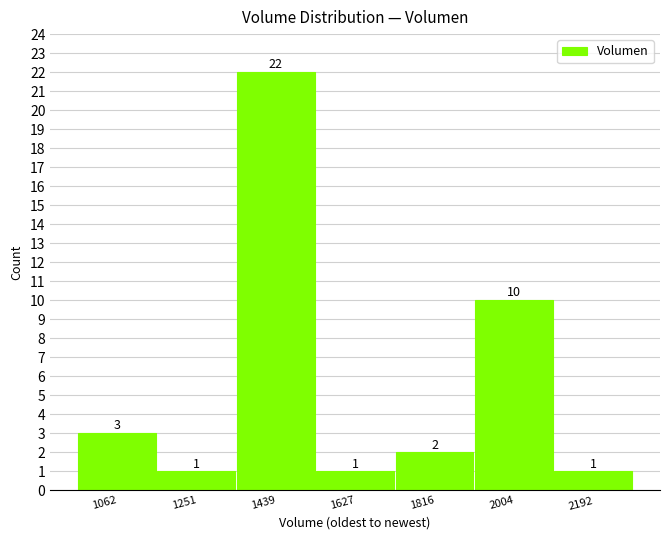

Reading left to right, list all the values displayed in this chart.

3	1	22	1	2	10	1